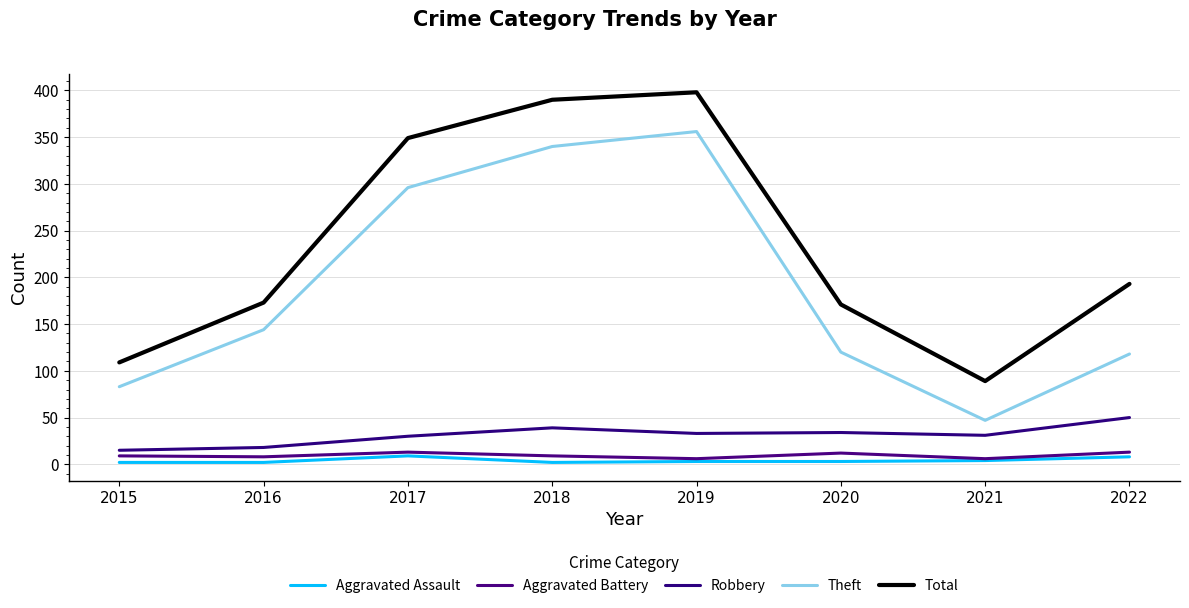

True or false: Theft has a value of 144 at 2016.

True